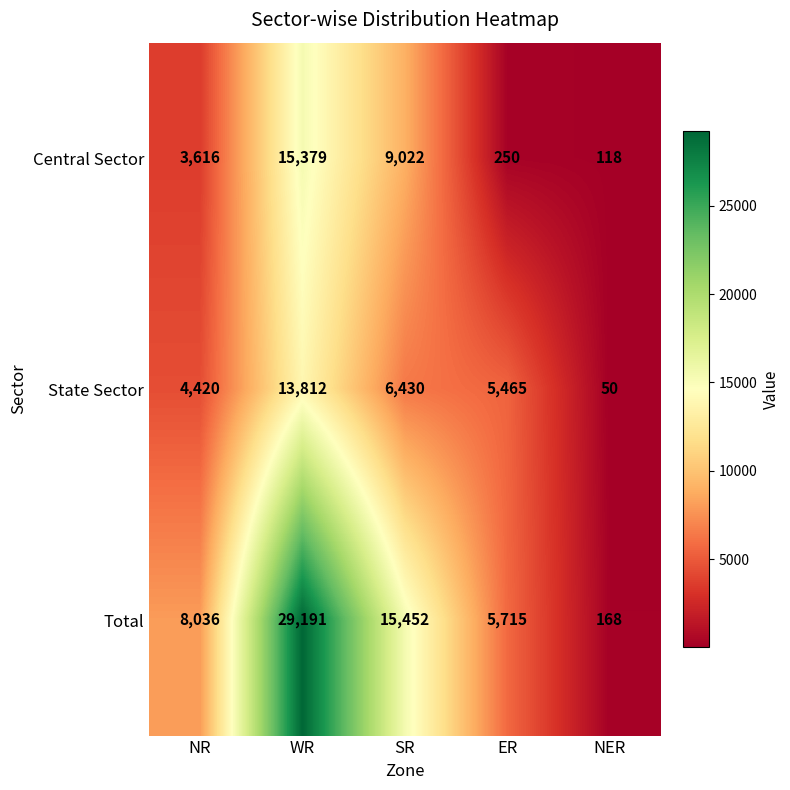

Which series has the largest total across all categories?

Total